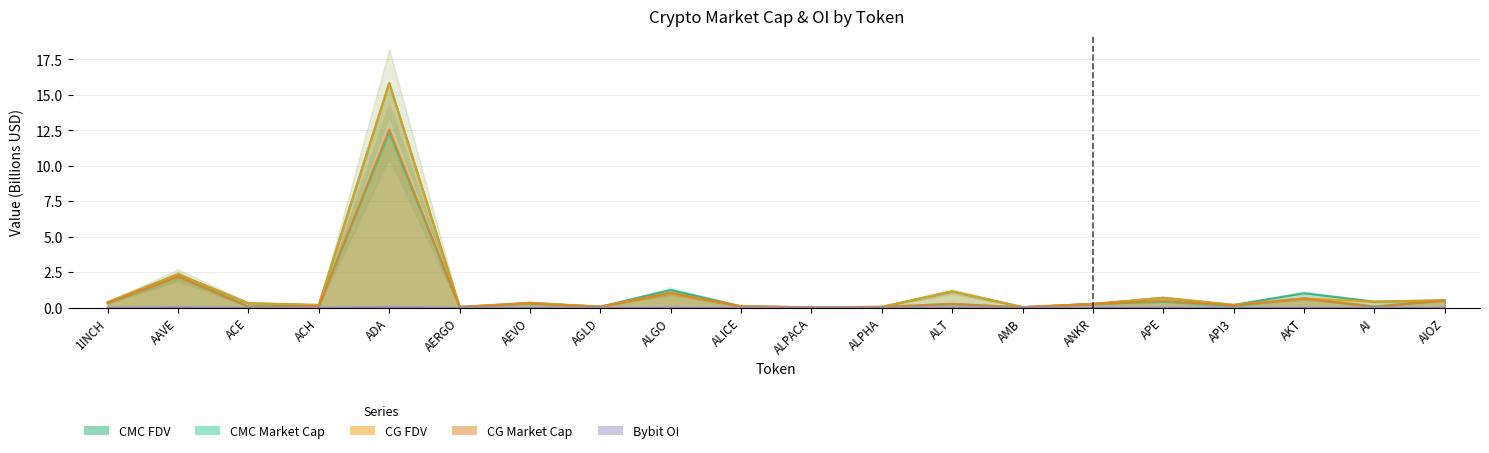

Is the value of CMC_FDV at ACH greater than the value of Bybit_OI at ACH?

Yes